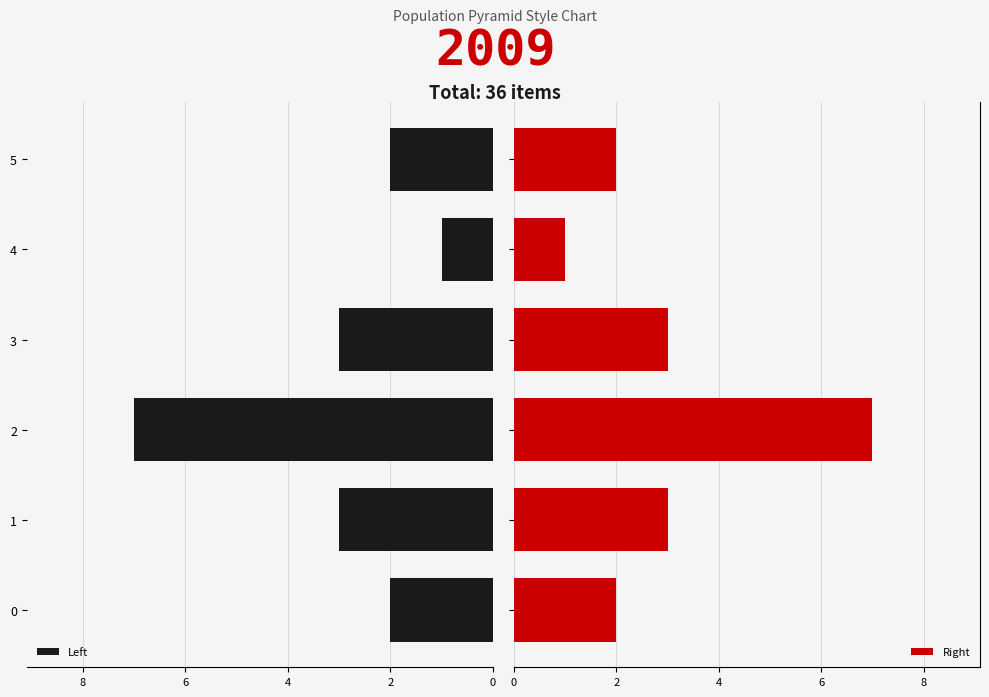

Which category has the lowest value in the Left series?

4